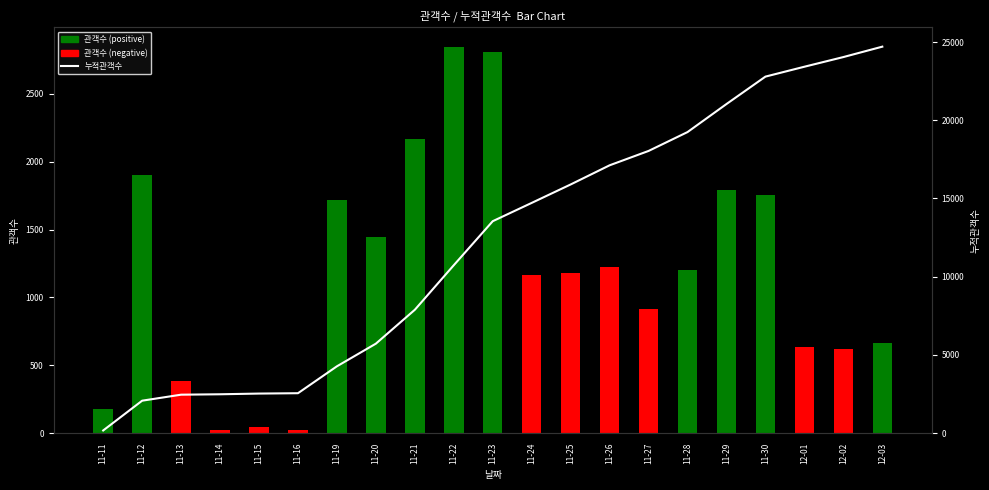

Are the bars horizontal?

No